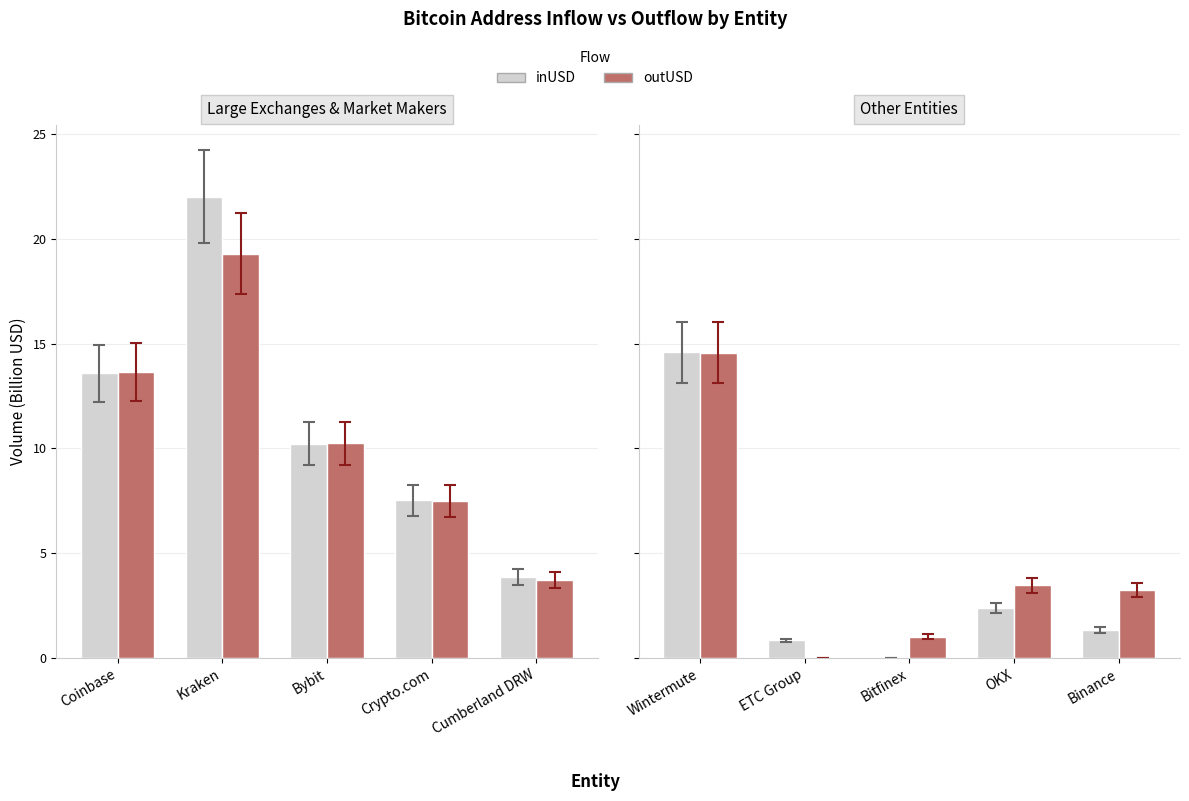

At which label does outUSD first exceed 3?

Wintermute